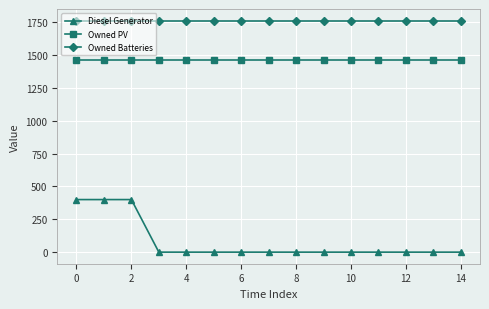

Which series has the widest spread of values?

Diesel Generator